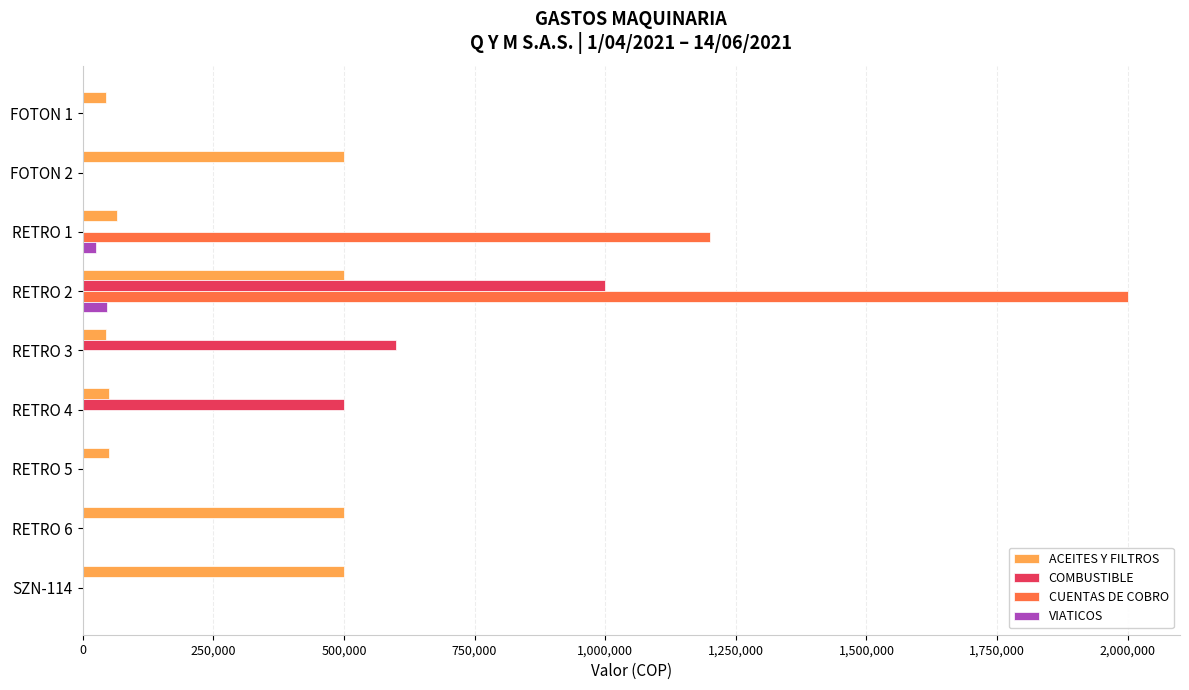

At which category is the sum across all series the highest?

RETRO 2